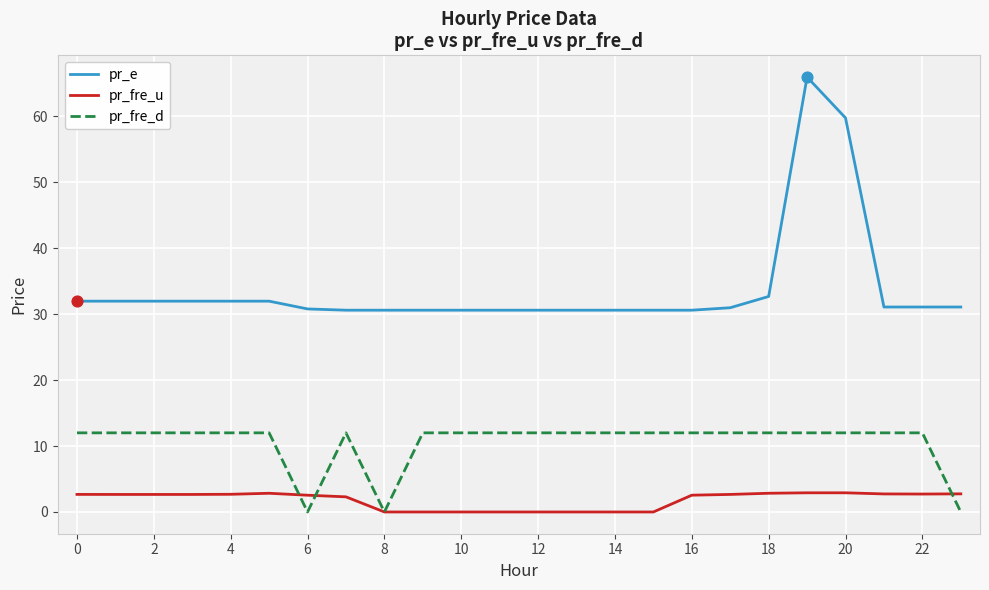

Which series has the largest range (max minus min)?

pr_e